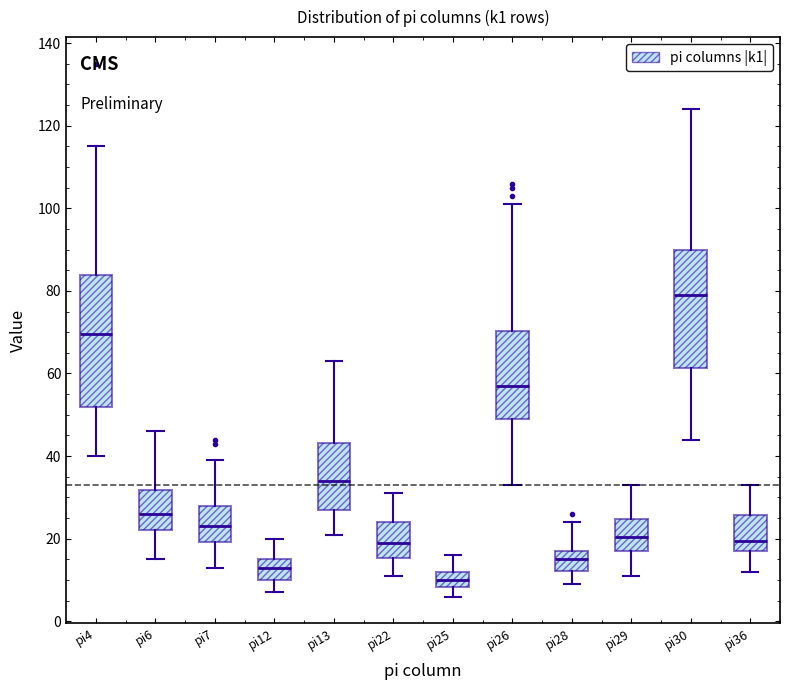

Which box has the highest median line?

pi30